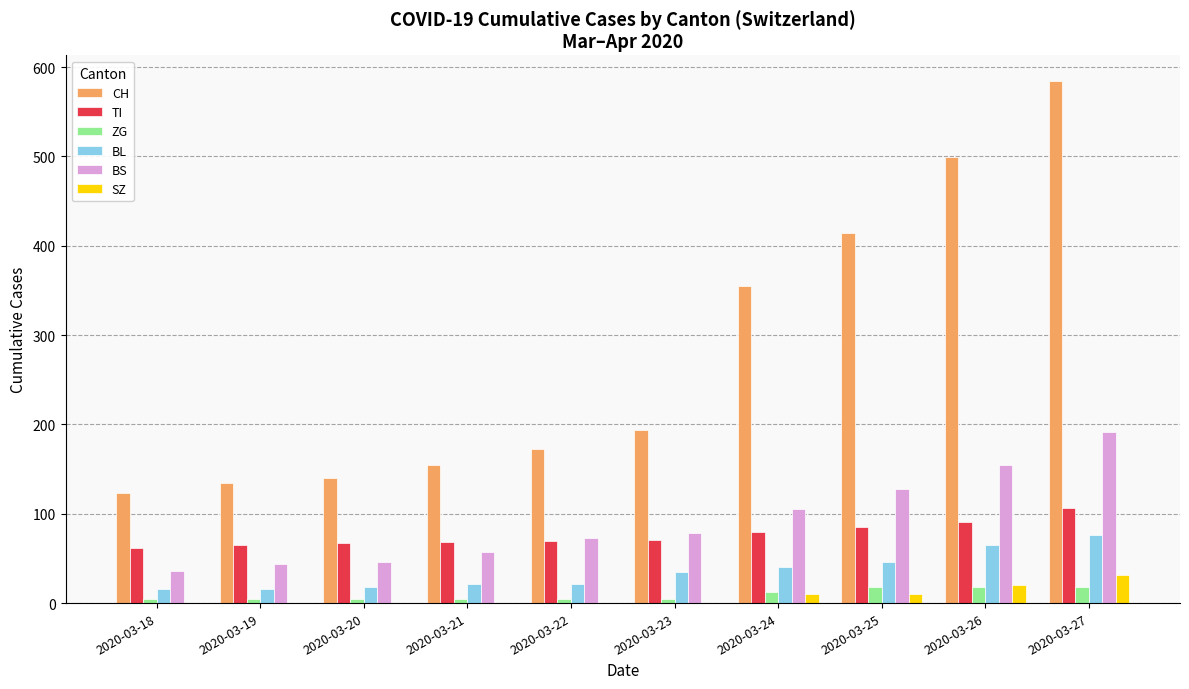

The value of SZ at 2020-03-20 is 0. True or false?

True